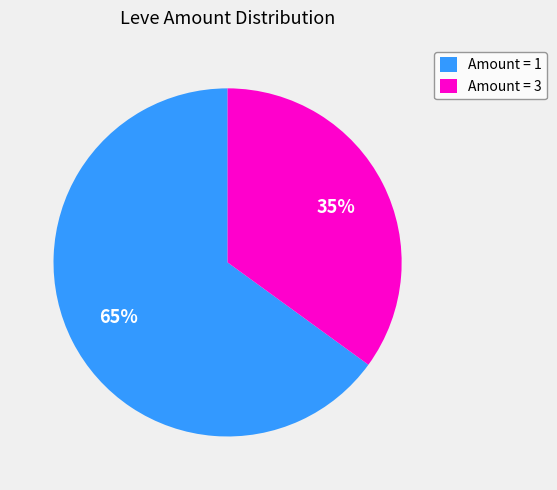

True or false: Amount = 3 accounts for 26% of the total.

False